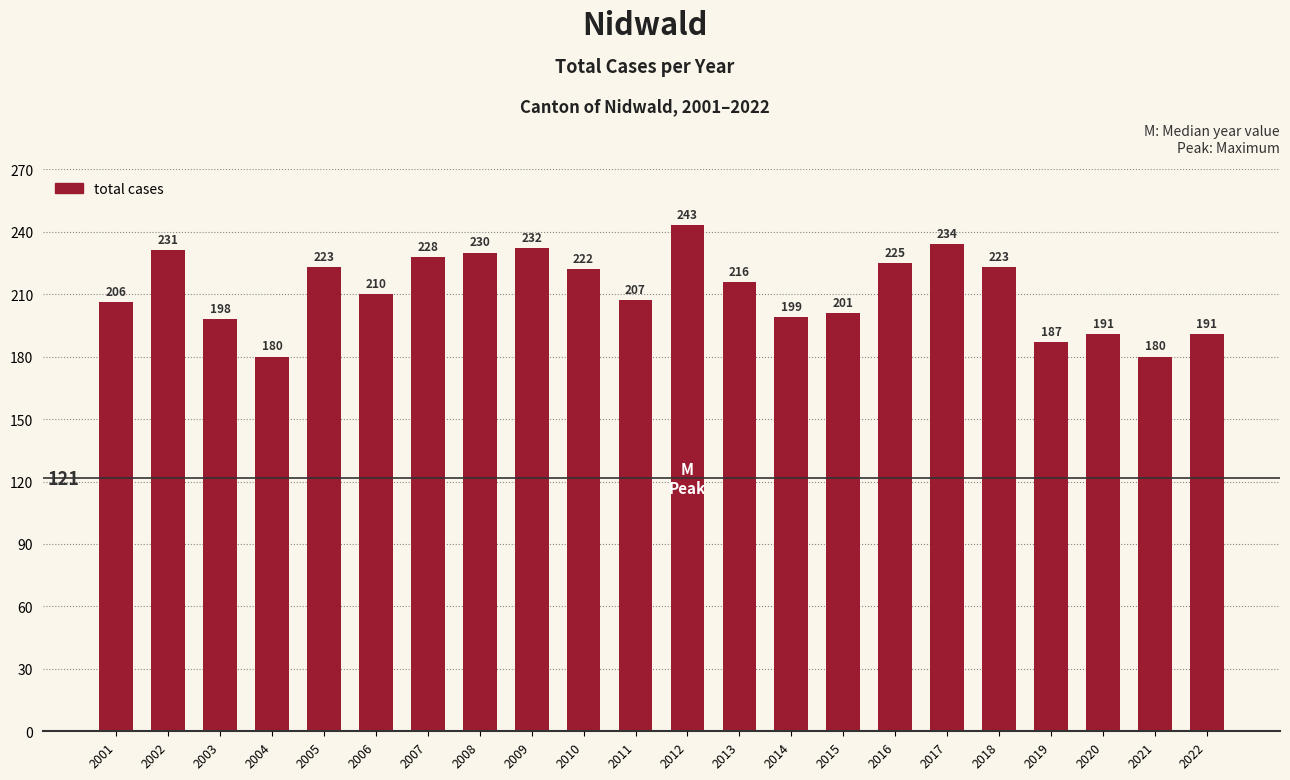

Where does the data first go above 216?

2002